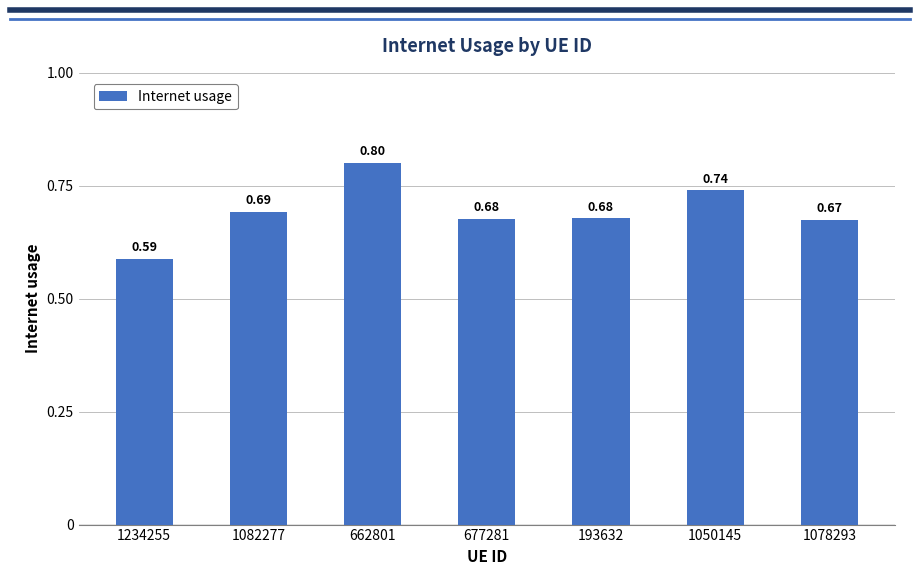

What is the greatest value displayed?

0.8